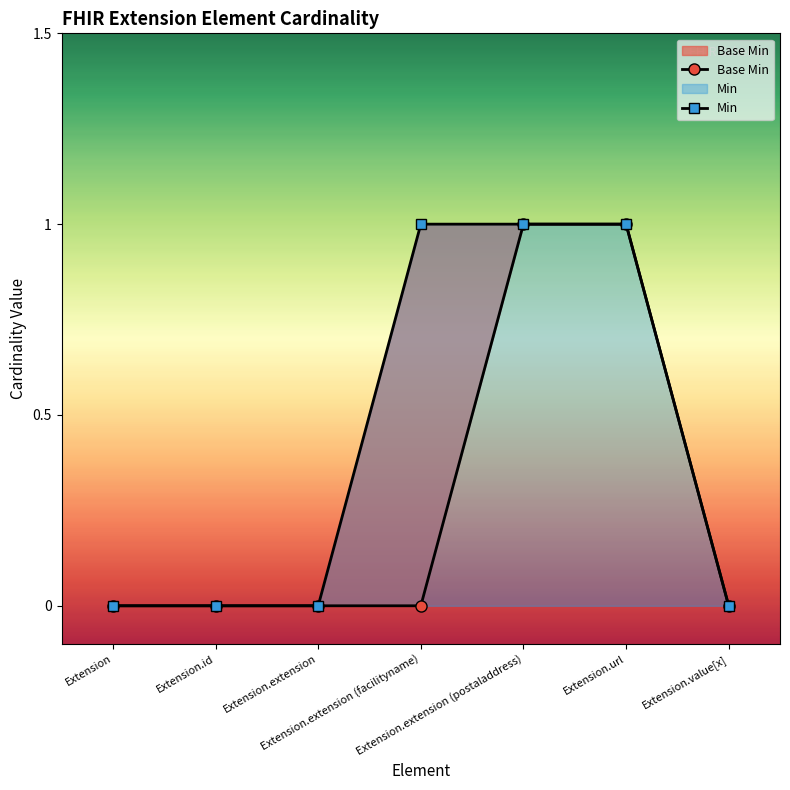

What are all the series names shown in the legend?

Base Min, Min